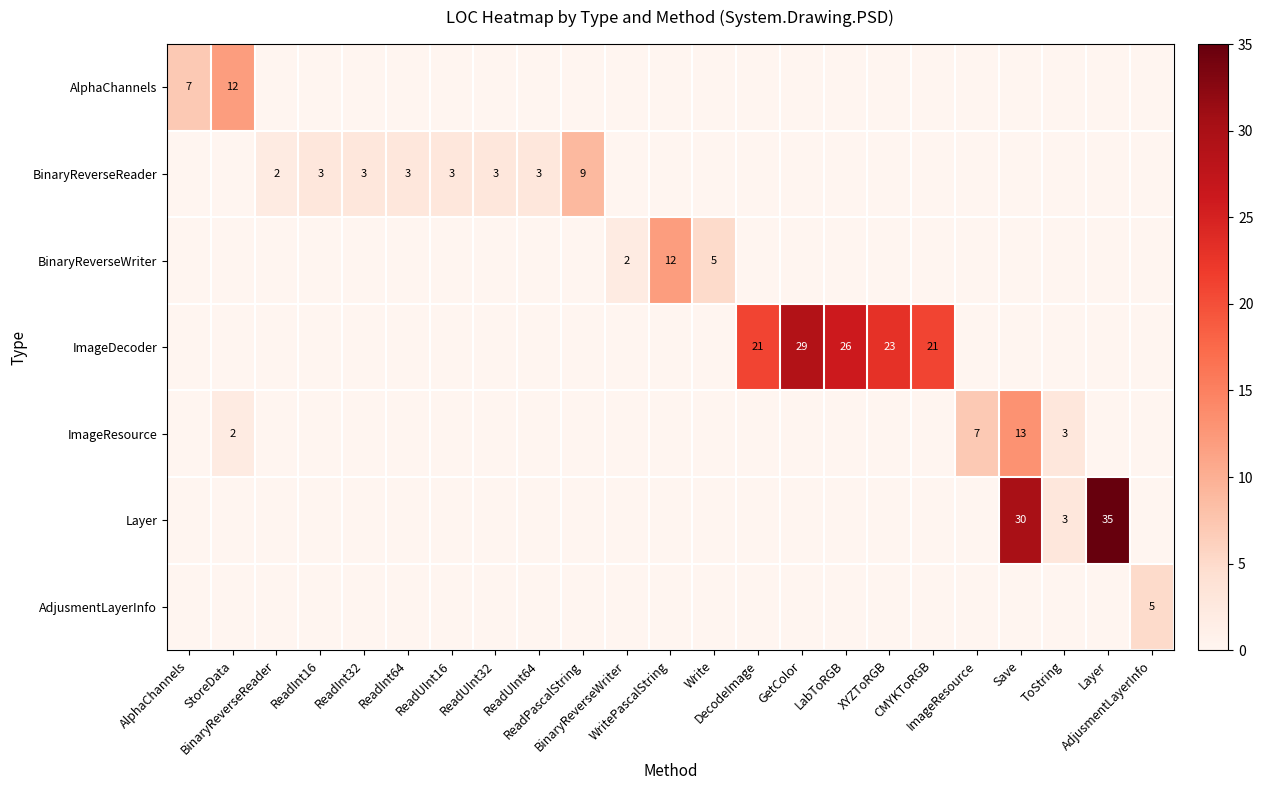

List the series in order of their peak value, highest first.

Layer, ImageDecoder, ImageResource, AlphaChannels, BinaryReverseWriter, BinaryReverseReader, AdjusmentLayerInfo